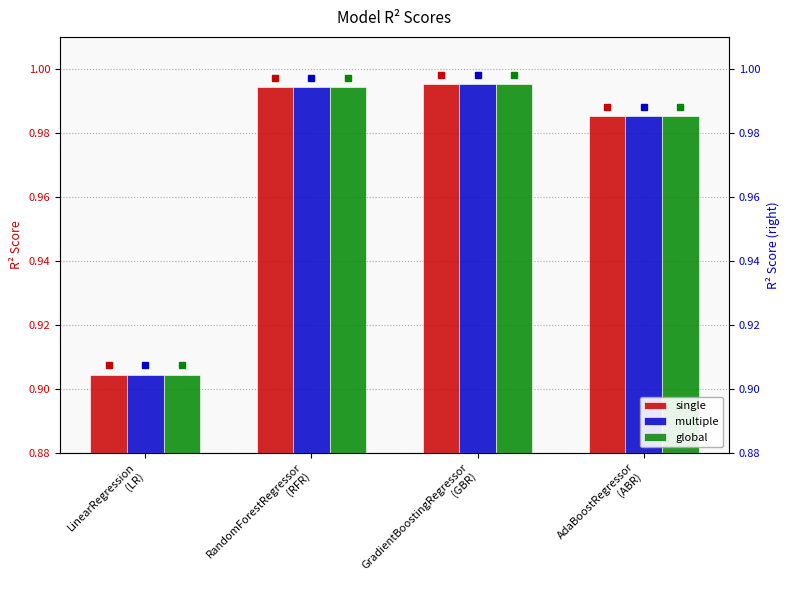

Reading right to left, transcribe all the data shown in this chart.

single: 1.0	1.0	1.0	0.9
multiple: 1.0	1.0	1.0	0.9
global: 1.0	1.0	1.0	0.9